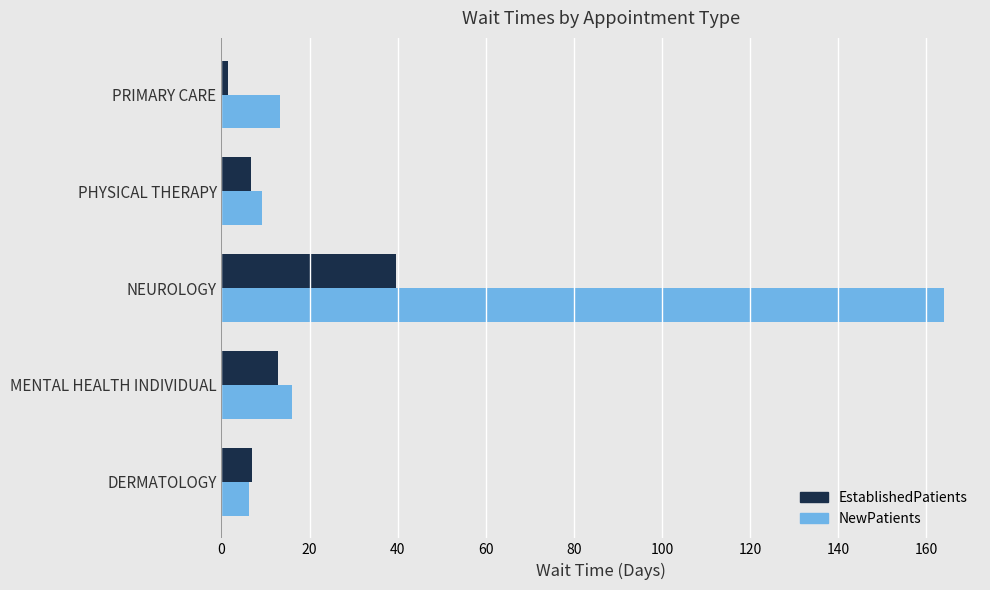

Which series has the largest range (max minus min)?

NewPatients